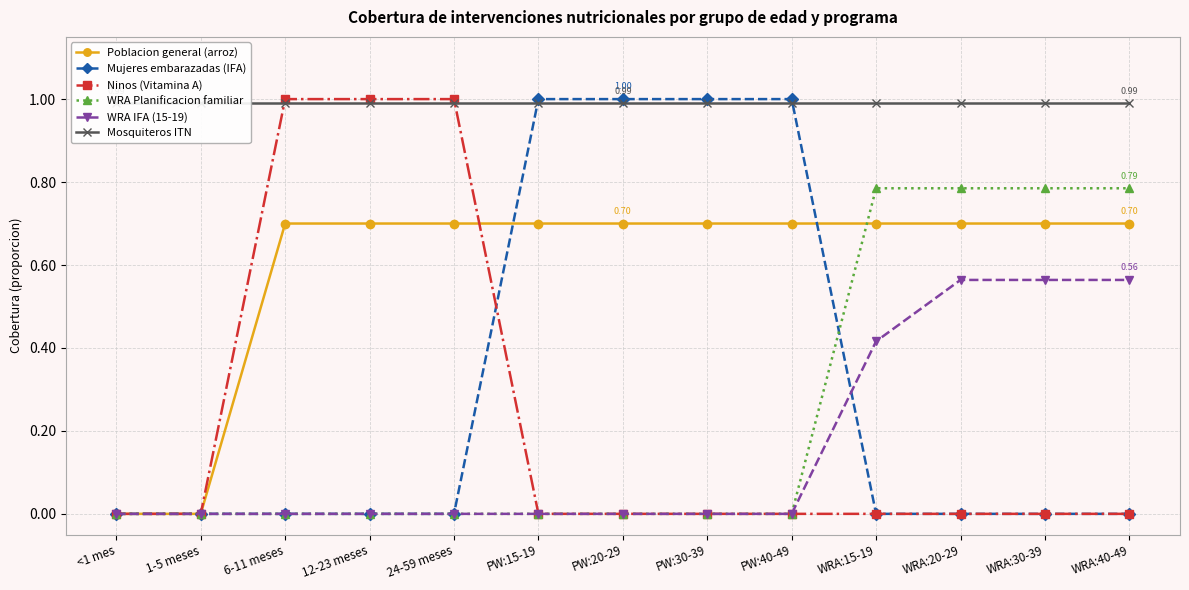

Rank the series by their maximum value, from lowest to highest.

WRA IFA (15-19), Poblacion general (arroz), WRA Planificacion familiar, Mosquiteros ITN, Mujeres embarazadas (IFA), Ninos (Vitamina A)